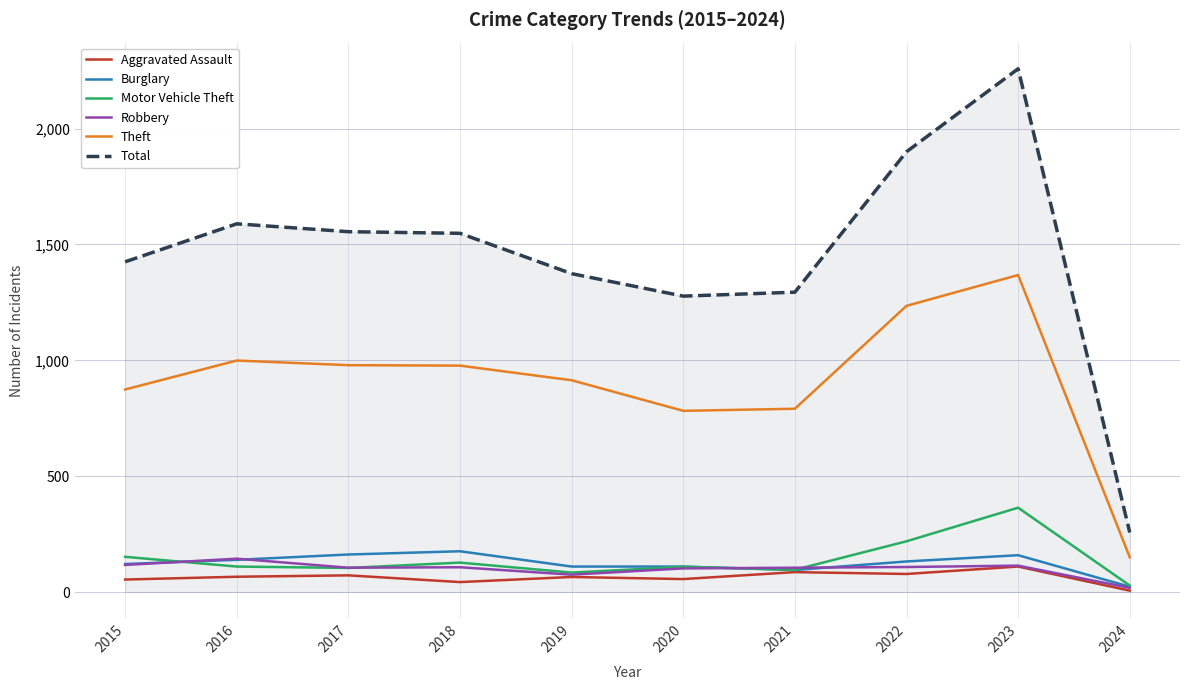

List the series in order of their peak value, highest first.

Total, Theft, Motor Vehicle Theft, Burglary, Robbery, Aggravated Assault